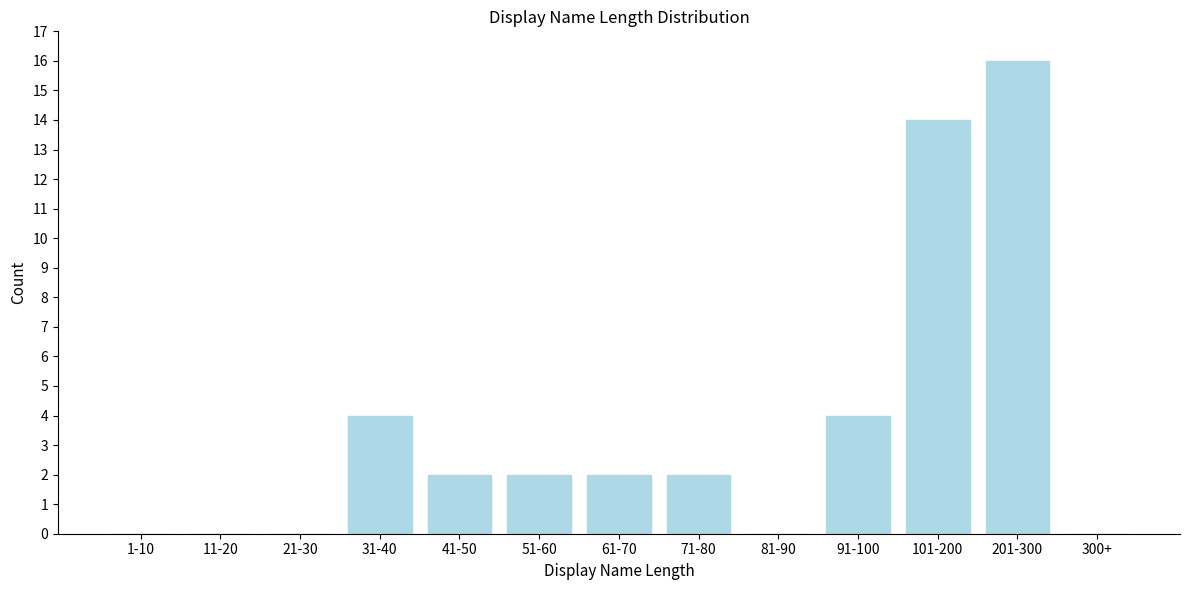

Reading left to right, what are all the values shown in this chart?

1-10=0	11-20=0	21-30=0	31-40=4	41-50=2	51-60=2	61-70=2	71-80=2	81-90=0	91-100=4	101-200=14	201-300=16	300+=0